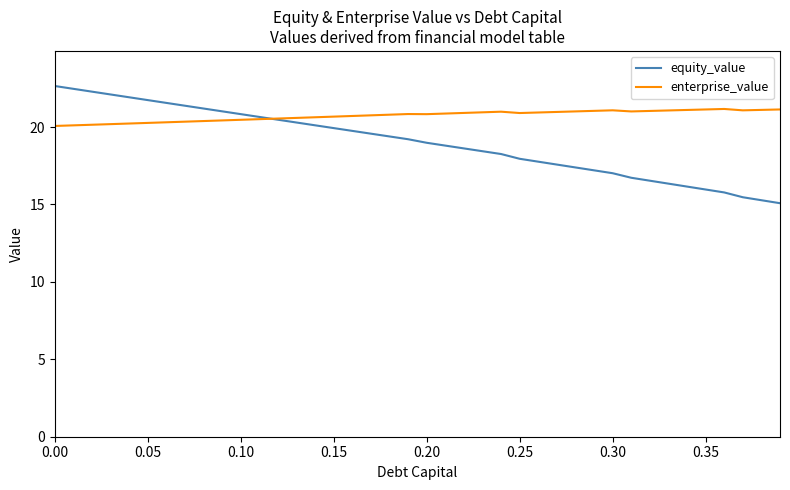

What is the highest value of the equity_value series?

22.6